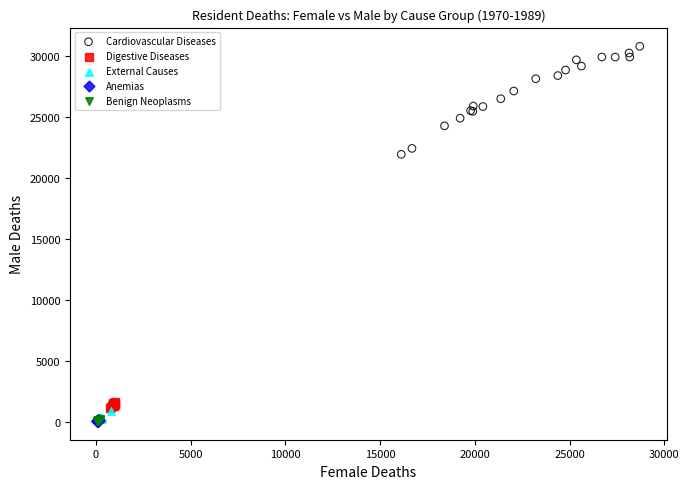

Which series reaches the maximum Y coordinate?

Cardiovascular Diseases